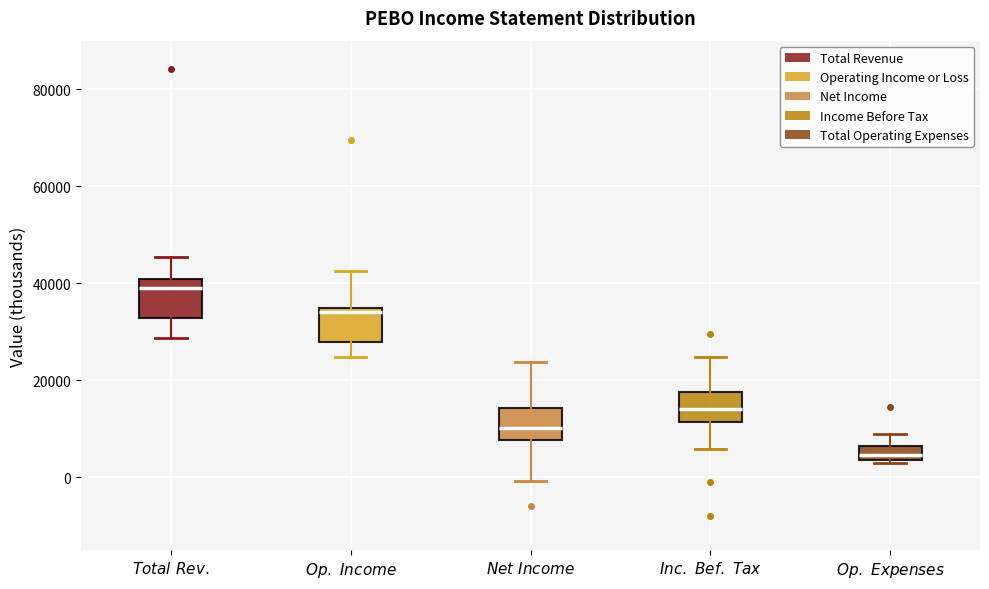

Which box's median line is the lowest?

$\it{Op.\ Expenses}$